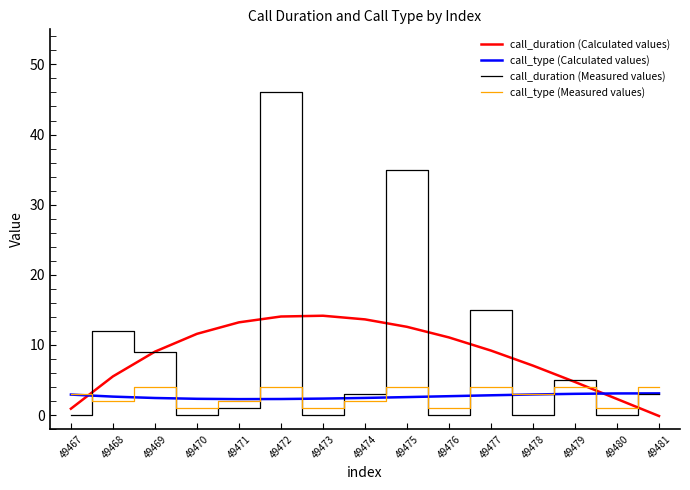

Which series has the widest spread of values?

call_duration (Measured values)